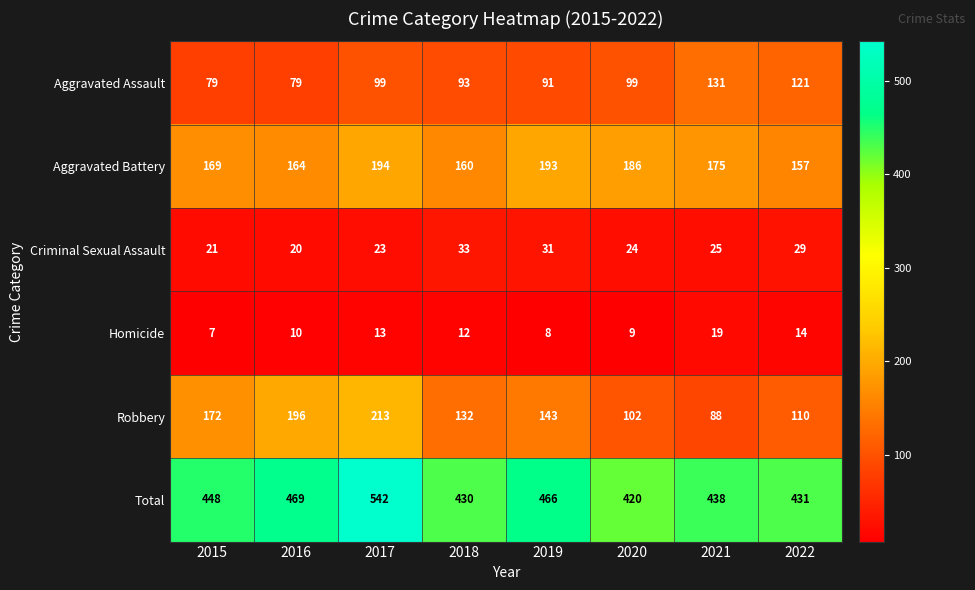

The value of Aggravated Assault at 2019 is 119. True or false?

False